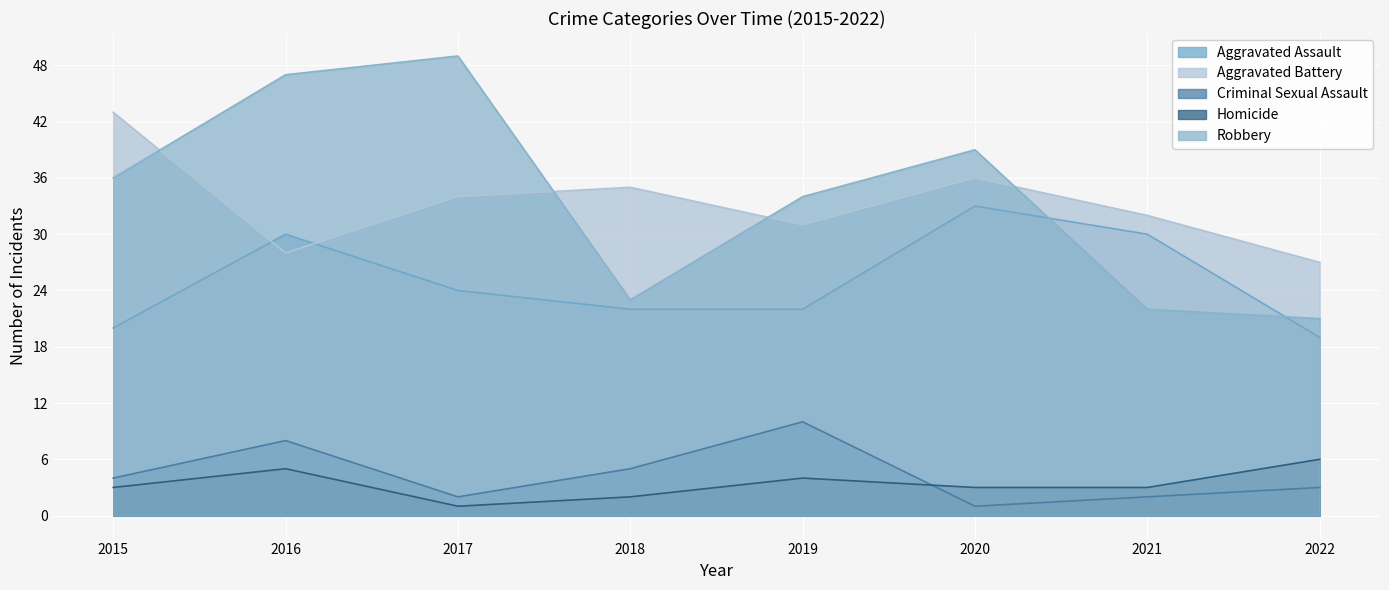

What is the average value of the Aggravated Battery series?

33